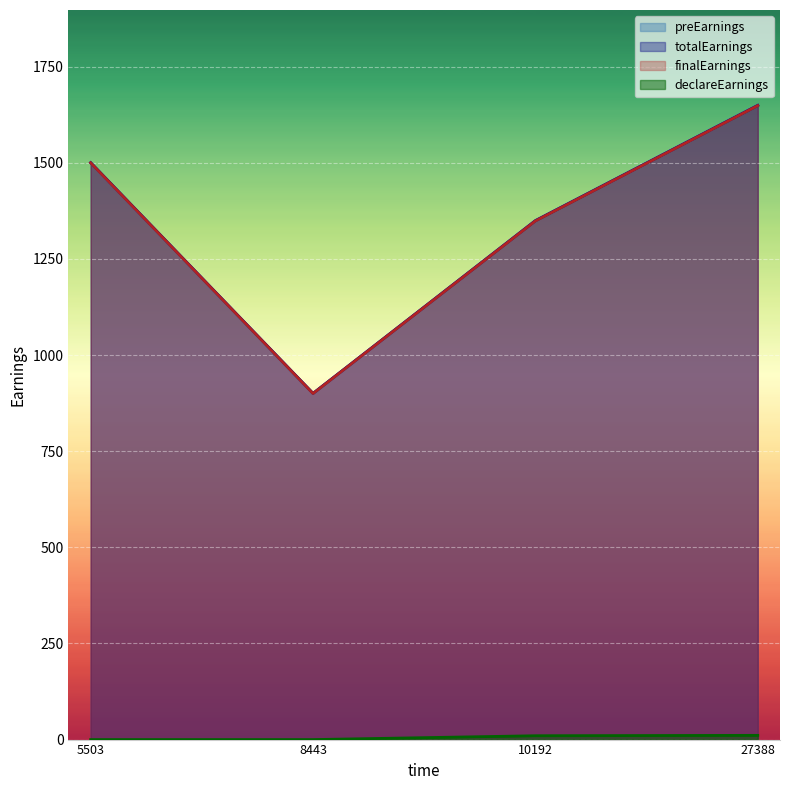

What is the value of the preEarnings point at the 1st from the left?

1500.0